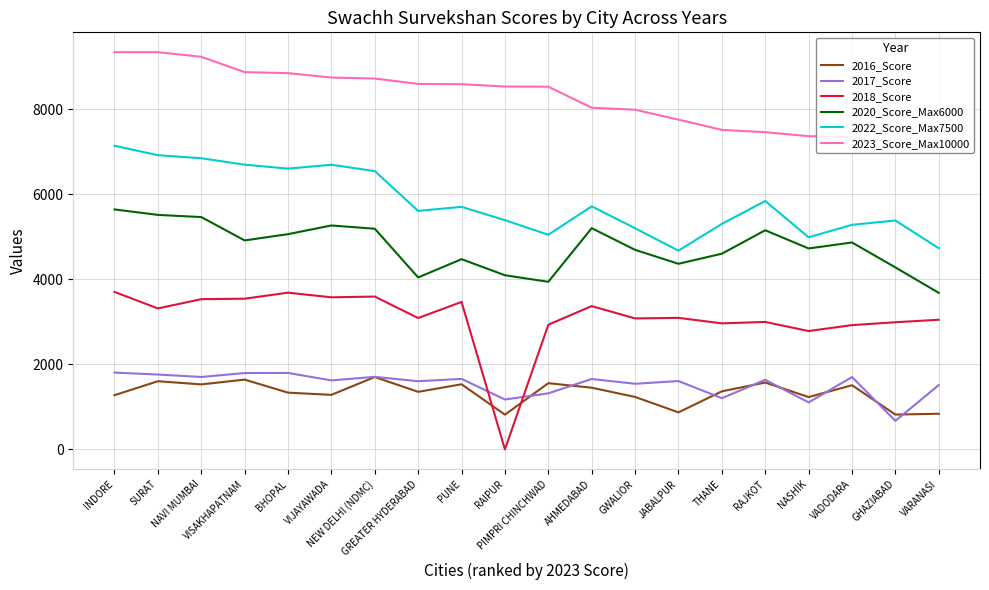

What is the difference between the maximum and second lowest values in the 2016_Score series?

884.0